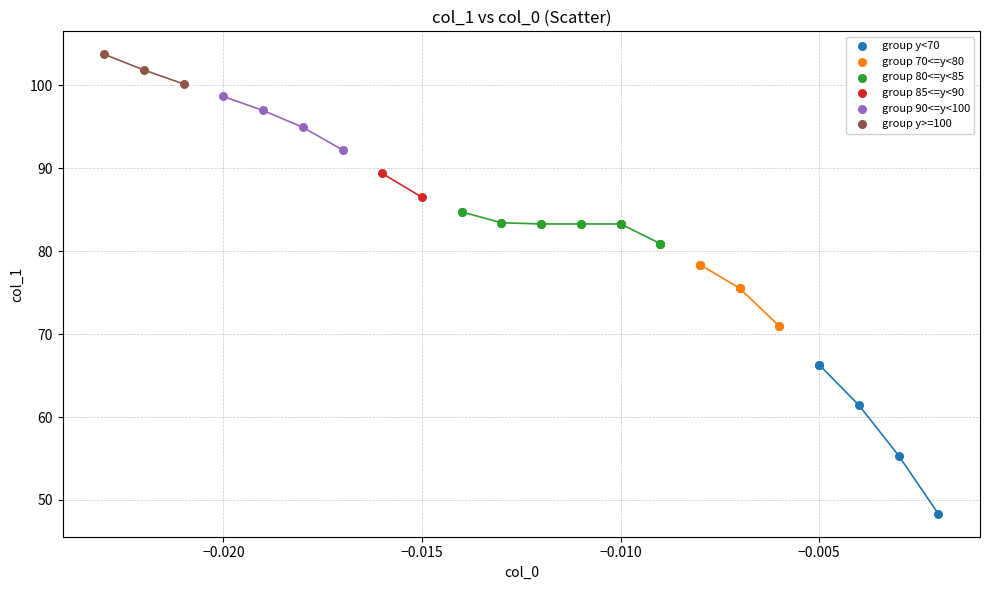

Which series contains the highest Y value?

group y>=100